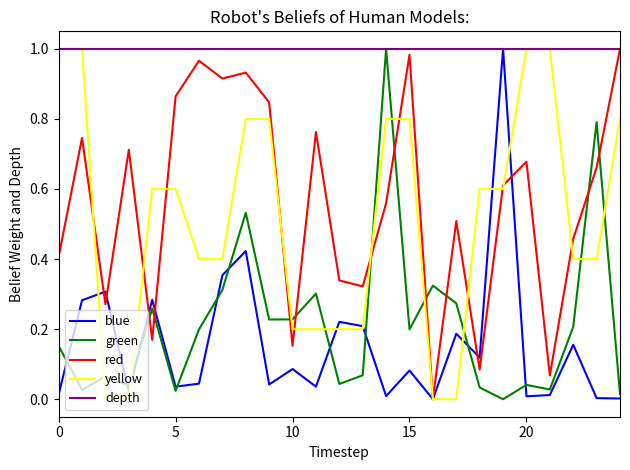

After their last crossing, which series has the higher values: green or red?

red